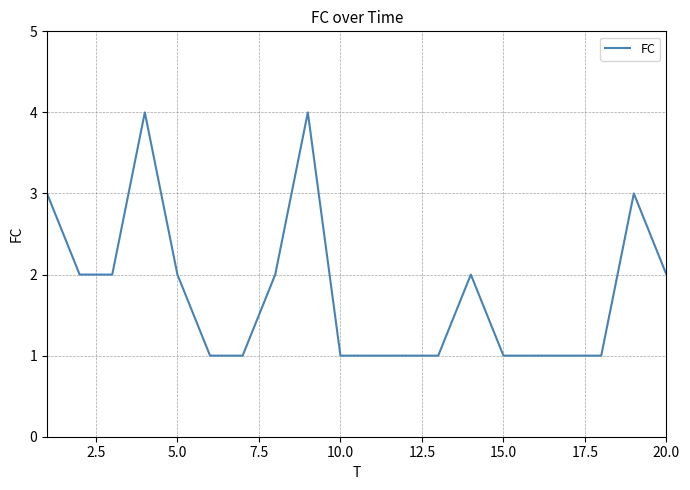

What is the difference between the maximum and minimum values?

3